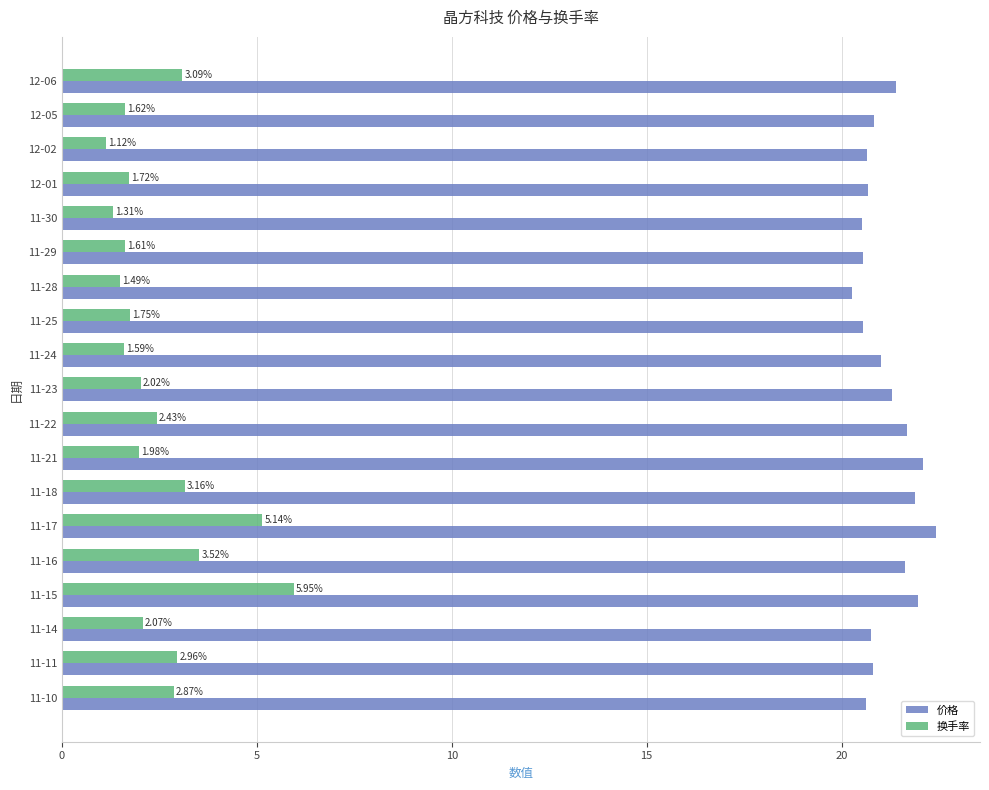

List the series in order of their overall mean, highest first.

价格, 换手率